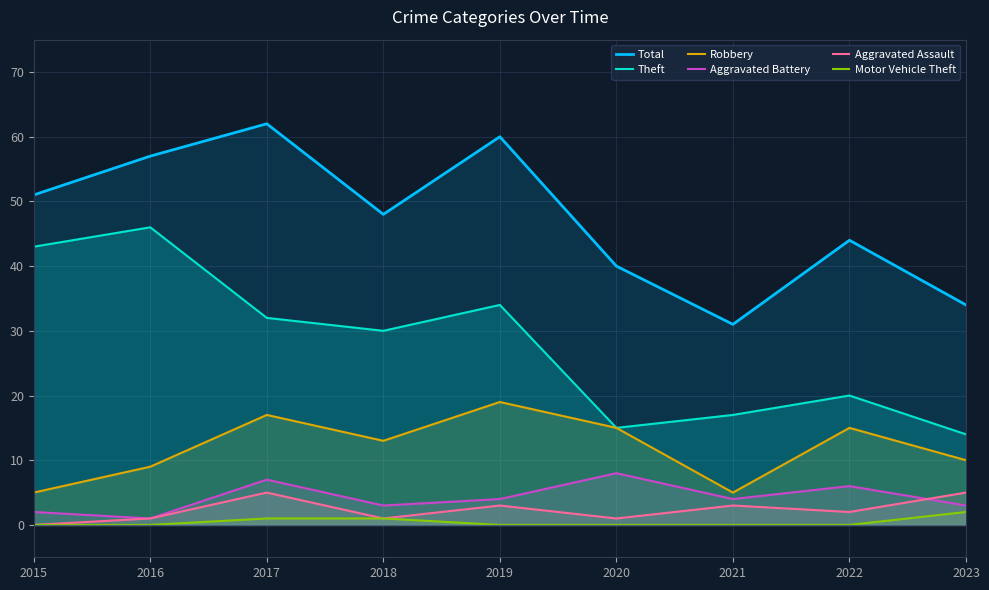

What is the lowest value of the Robbery series?

5